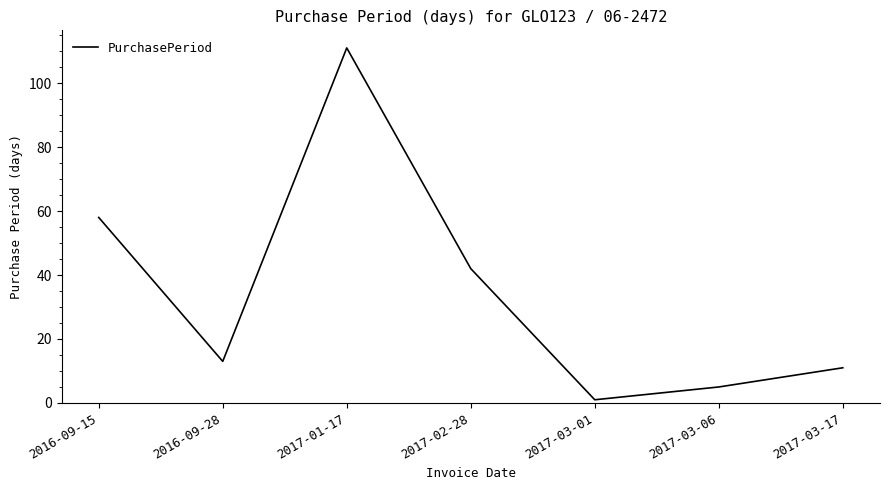

At which category does the data reach its first local valley?

2016-09-28